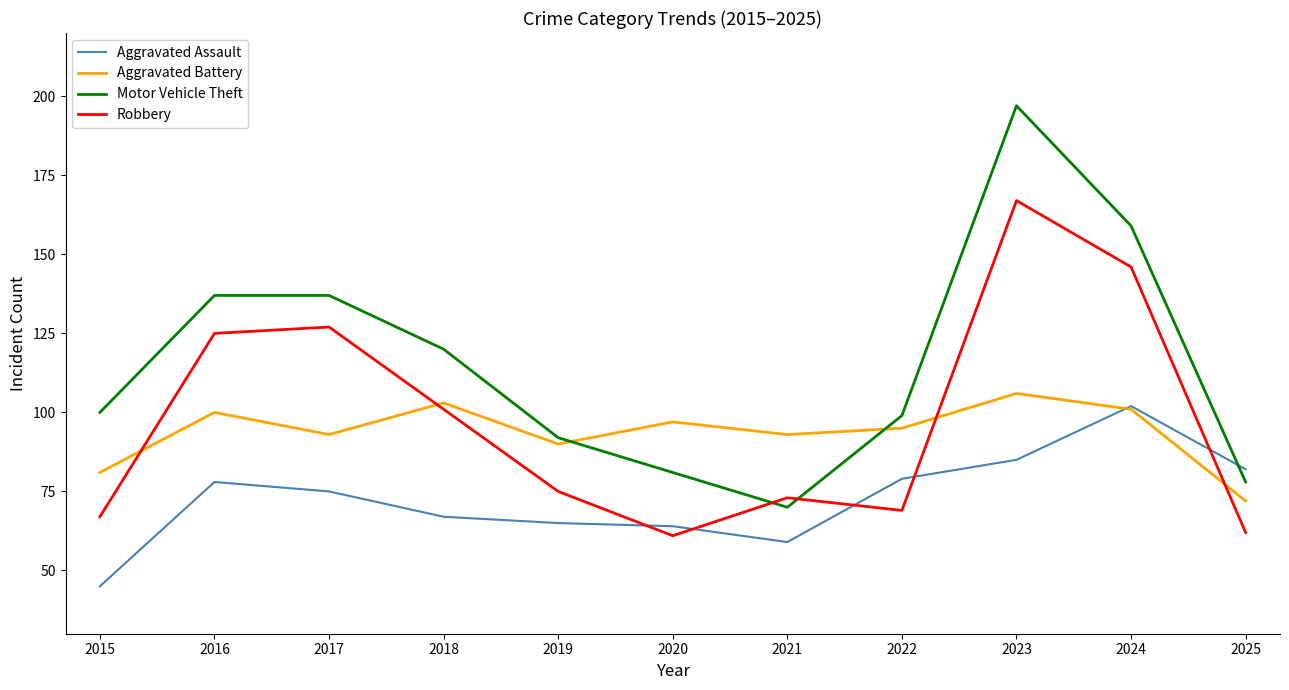

At which category is the sum across all series the highest?

2023